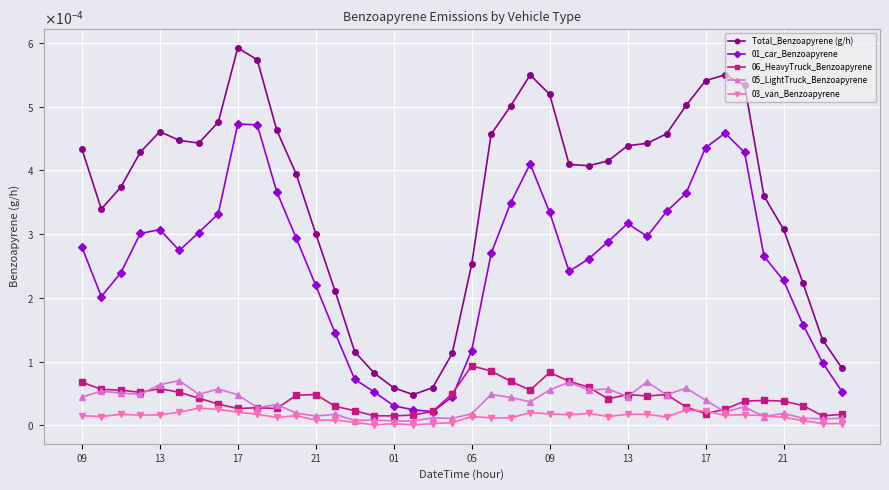

Where do 05_LightTruck_Benzoapyrene and 03_van_Benzoapyrene first cross each other?

34 and 35